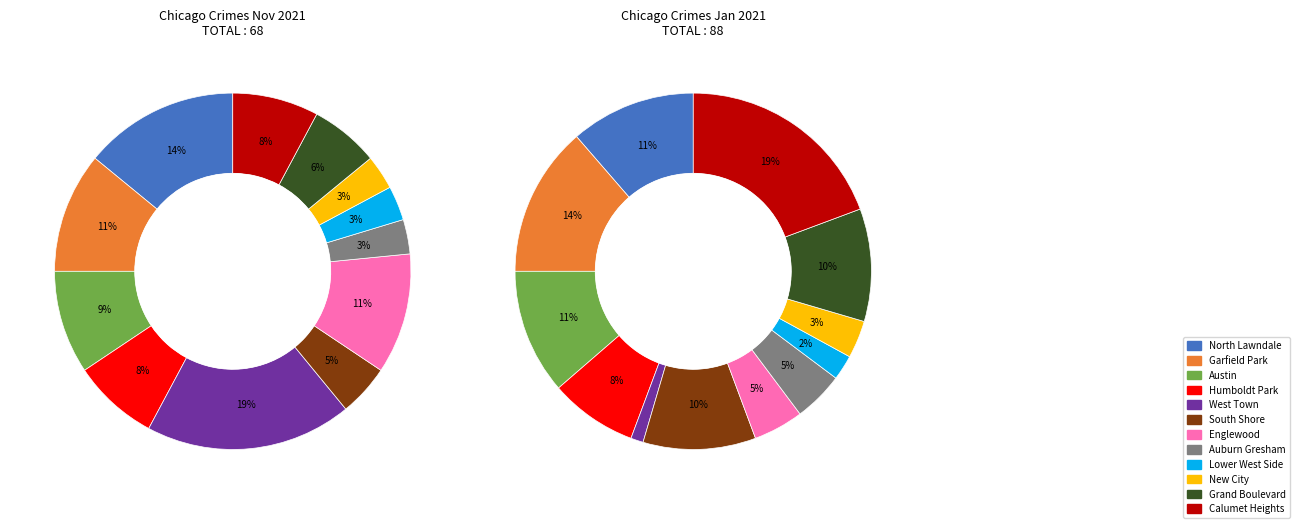

To the nearest percent, what is the difference between the Calumet Heights and Lower West Side slice percentages?

17%